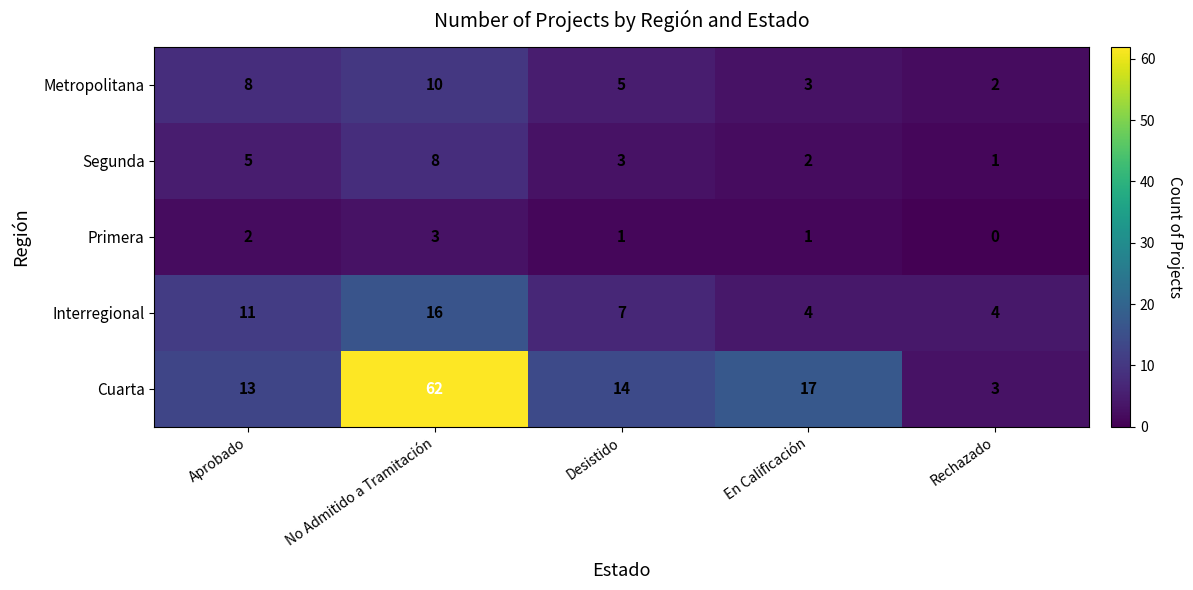

Reading left to right, list all the values displayed in this chart.

Metropolitana: Aprobado=8	No Admitido a Tramitación=10	Desistido=5	En Calificación=3	Rechazado=2
Segunda: Aprobado=5	No Admitido a Tramitación=8	Desistido=3	En Calificación=2	Rechazado=1
Primera: Aprobado=2	No Admitido a Tramitación=3	Desistido=1	En Calificación=1	Rechazado=0
Interregional: Aprobado=11	No Admitido a Tramitación=16	Desistido=7	En Calificación=4	Rechazado=4
Cuarta: Aprobado=13	No Admitido a Tramitación=62	Desistido=14	En Calificación=17	Rechazado=3